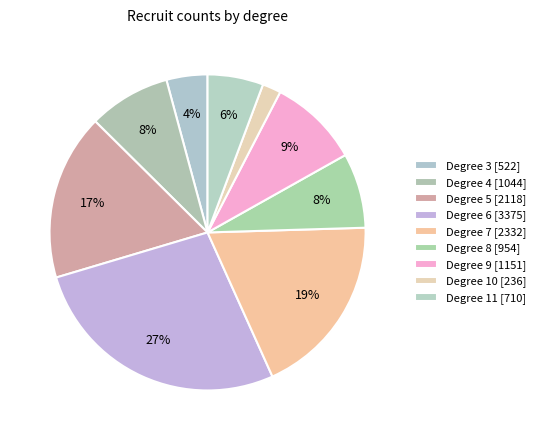

How many slices are in this pie chart?

9